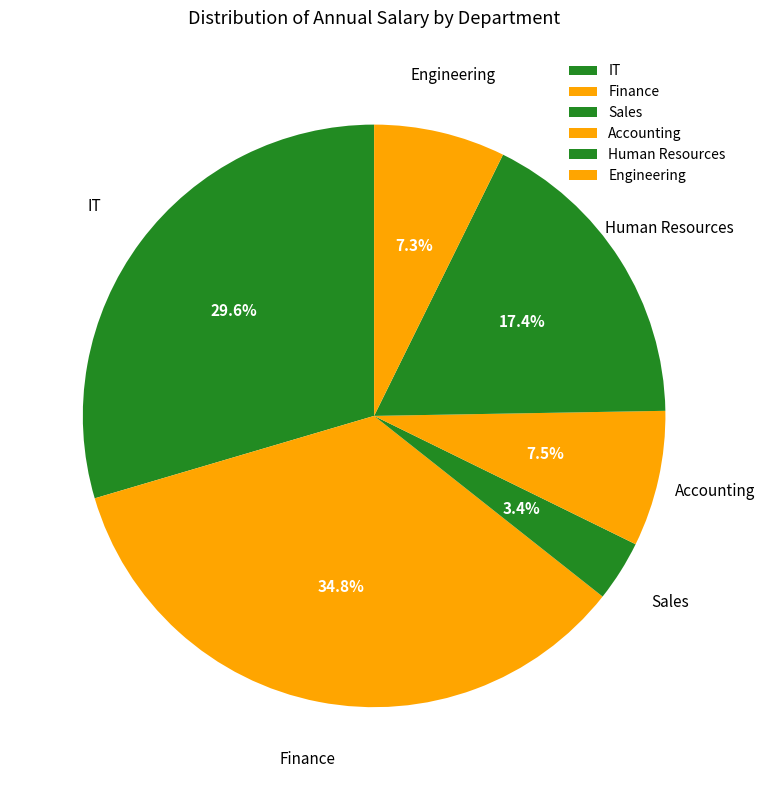

How much of the chart is everything except Finance?

65.2%